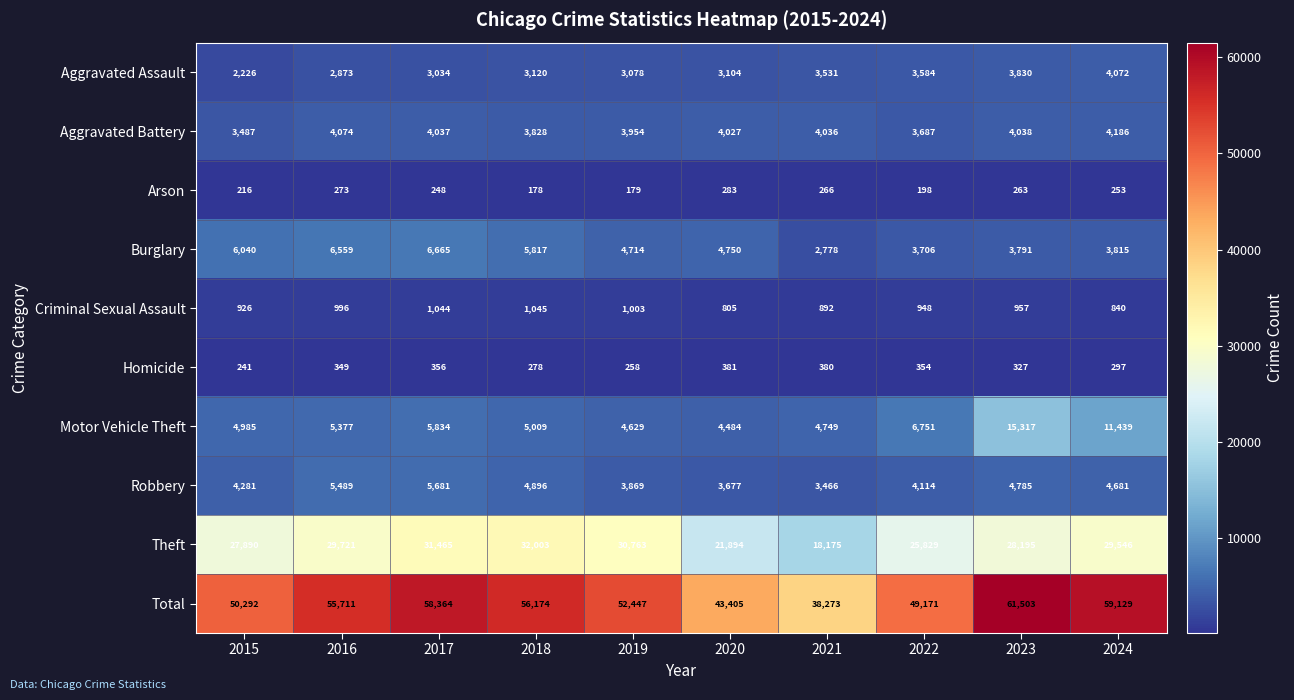

How many categories are shown in the chart?

10